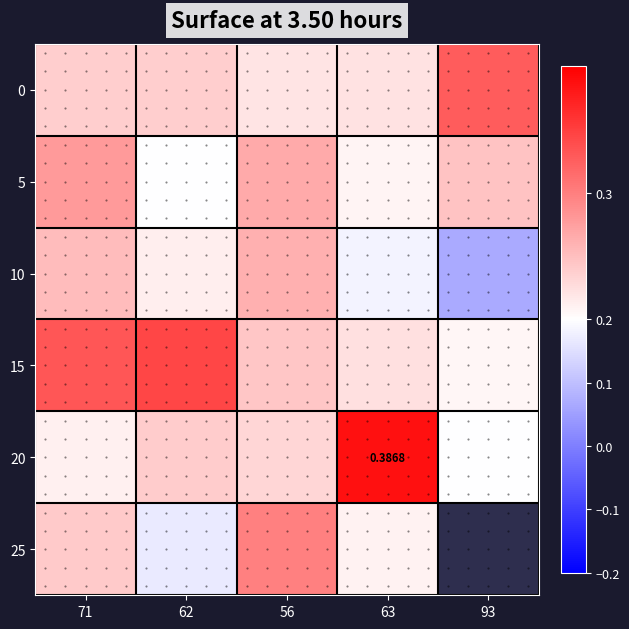

Between 63 and 93, which series saw the biggest shift?

20